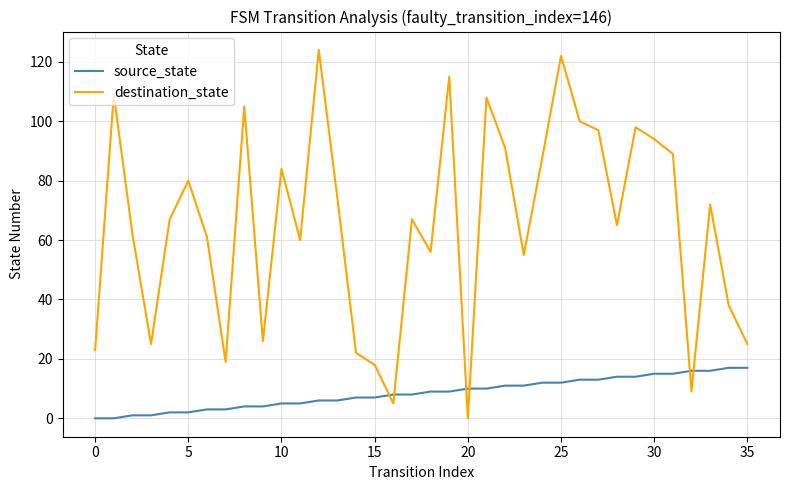

How many intersections are there between destination_state and source_state?

6